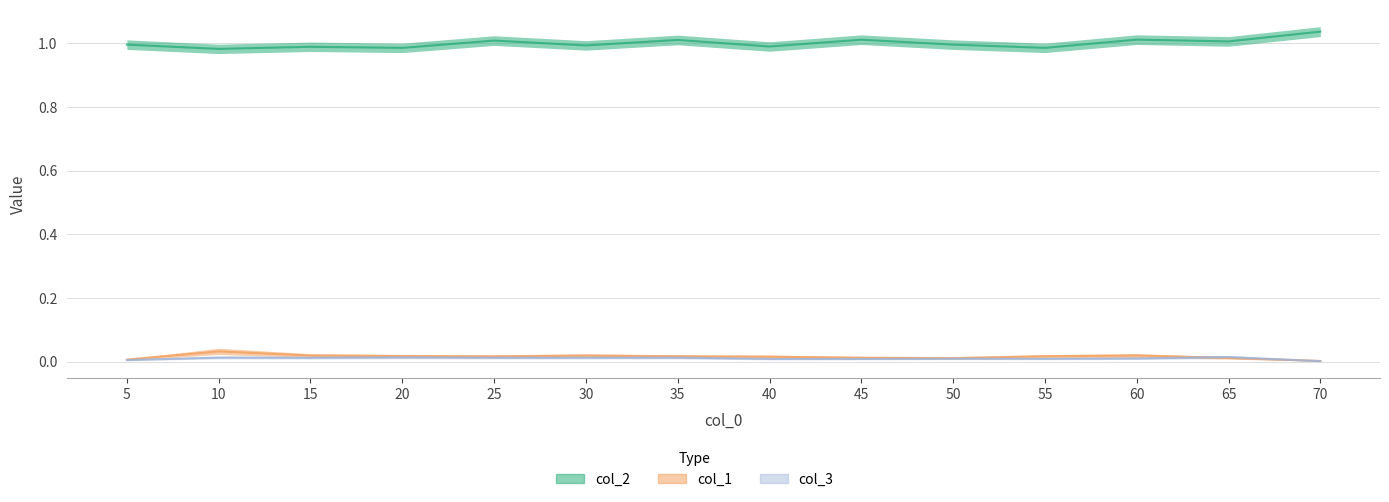

Which series changed the most between 60 and 70?

col_2